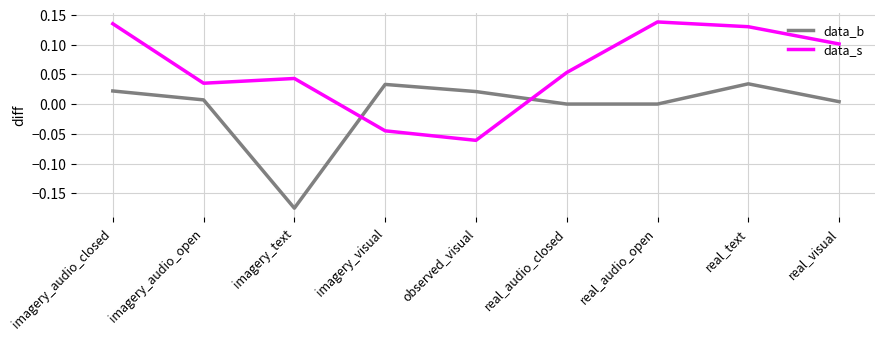

True or false: data_s and data_b intersect in this chart.

True